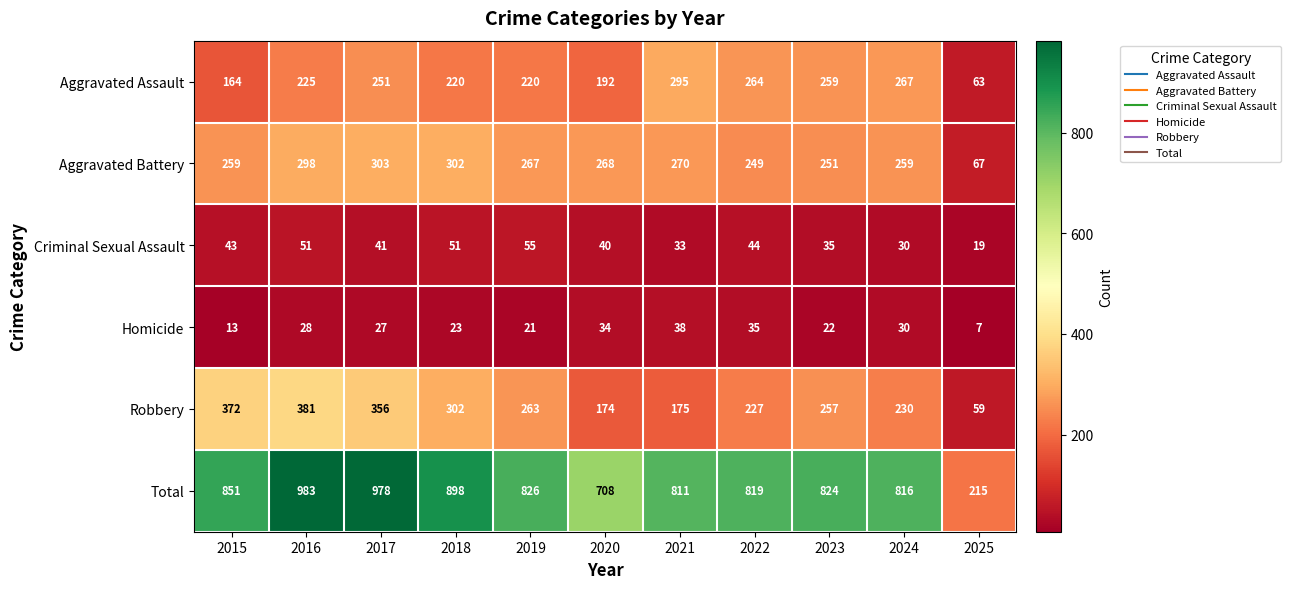

At which category is the sum across all series the highest?

2016